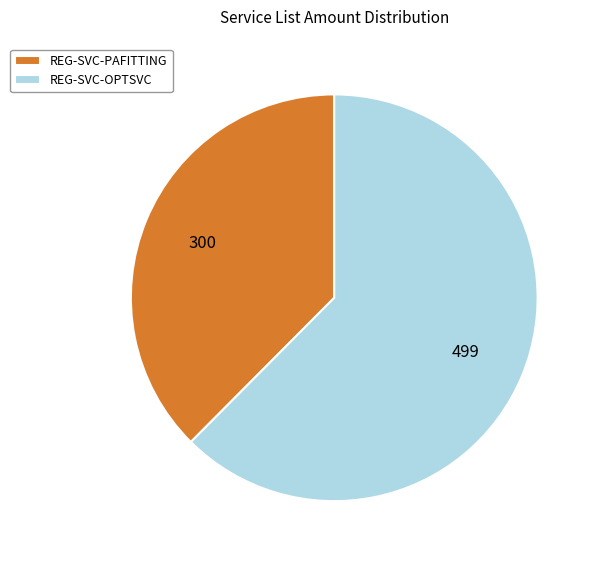

Which has a higher value, REG-SVC-PAFITTING or REG-SVC-OPTSVC?

REG-SVC-OPTSVC